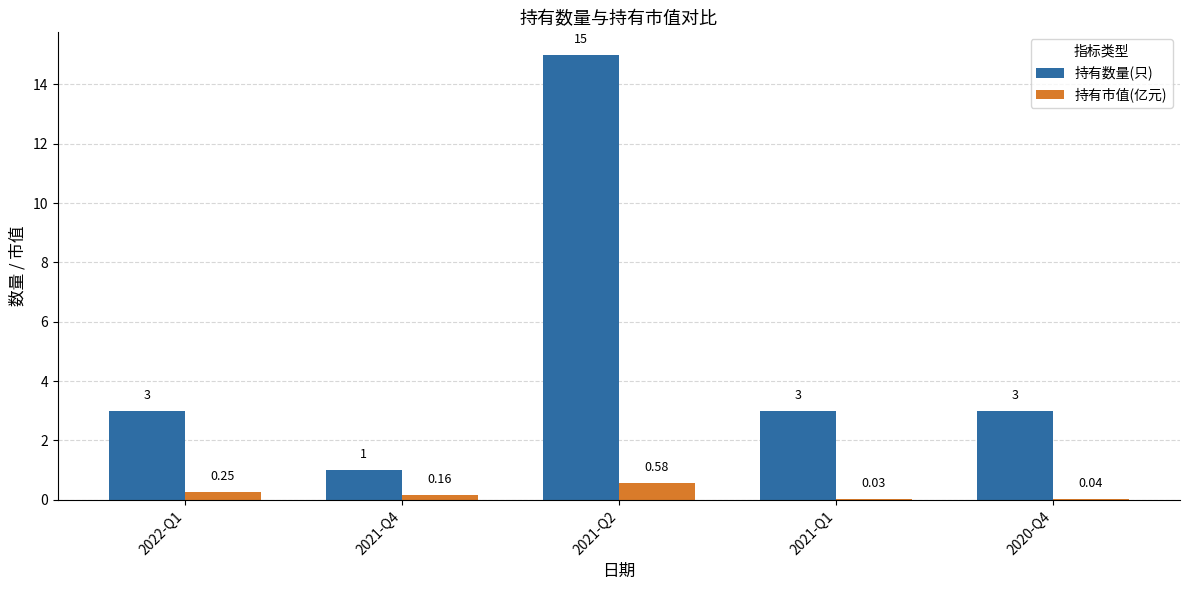

Are the bars horizontal?

No